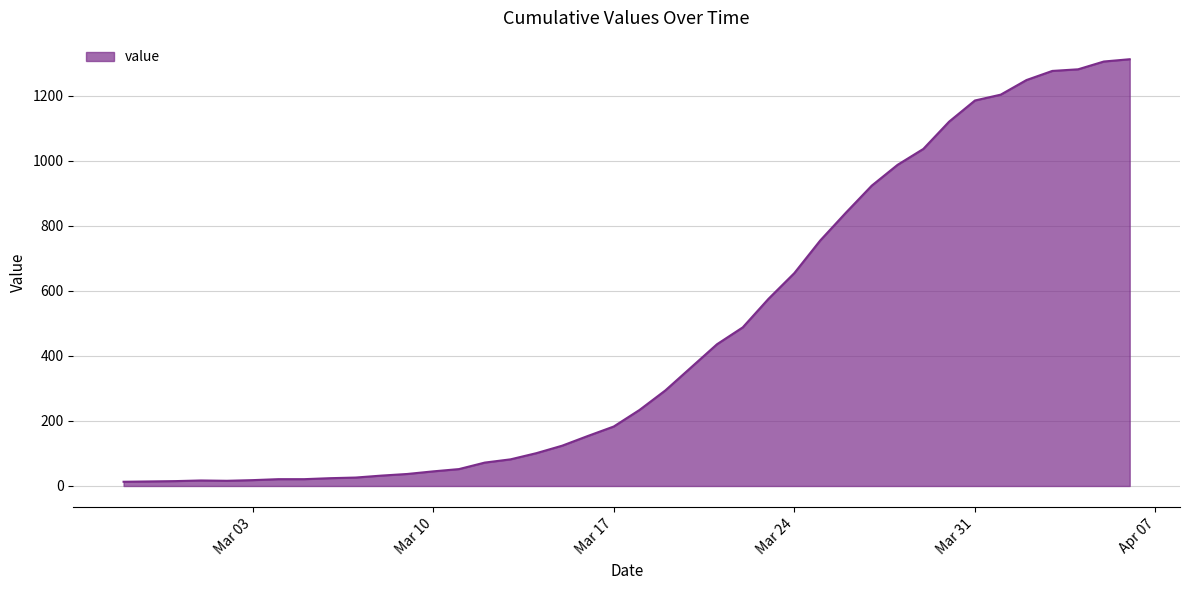

What is the difference between the maximum and minimum values?

1300